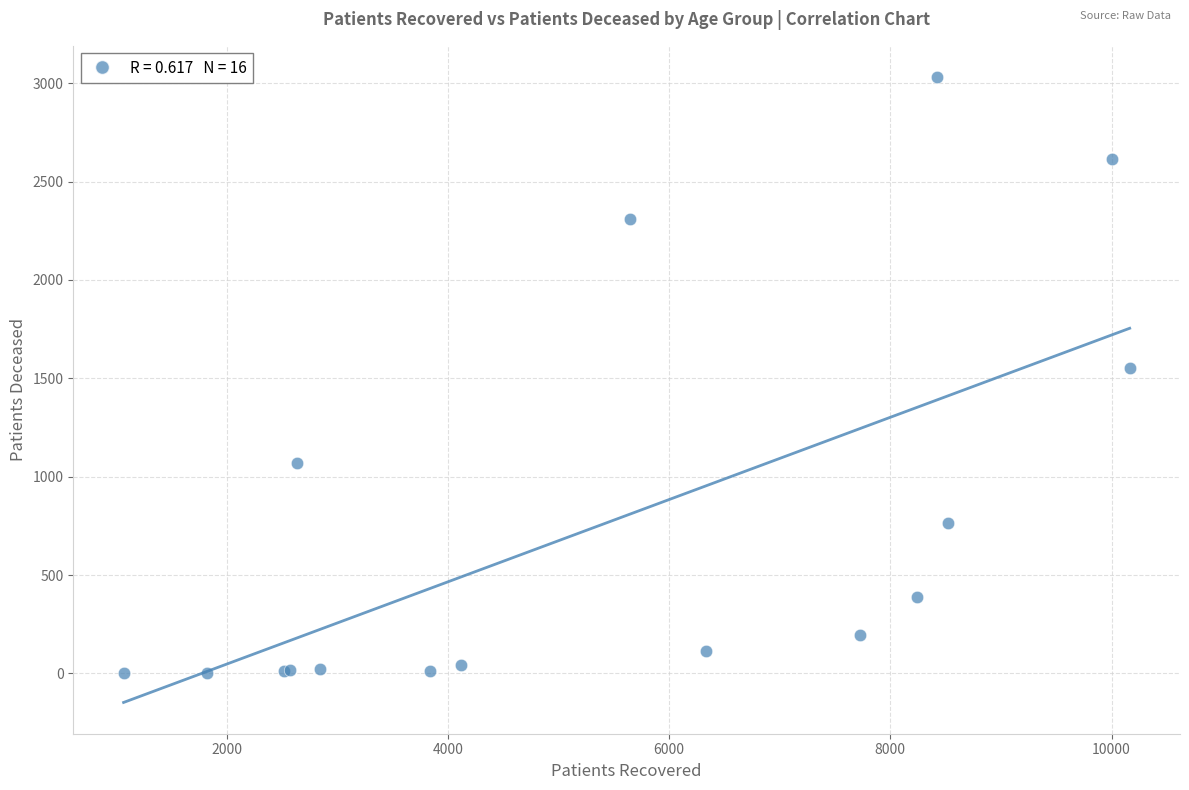

What Y value in the scatter plot is closest to 1517?

1552